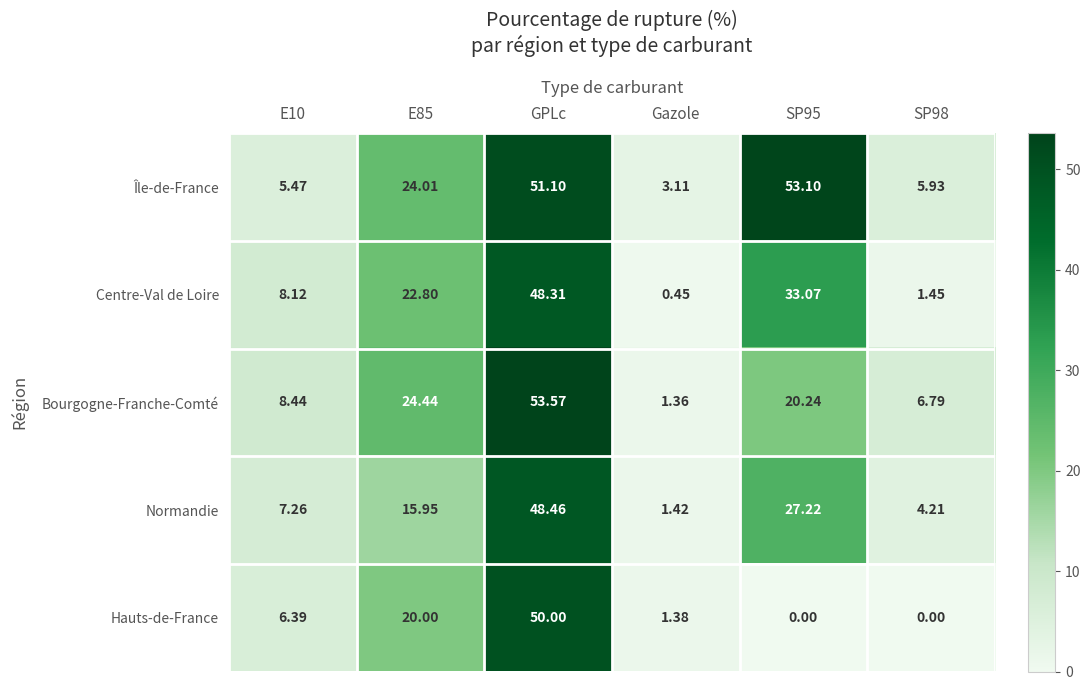

How many values in the Normandie series exceed 15?

3